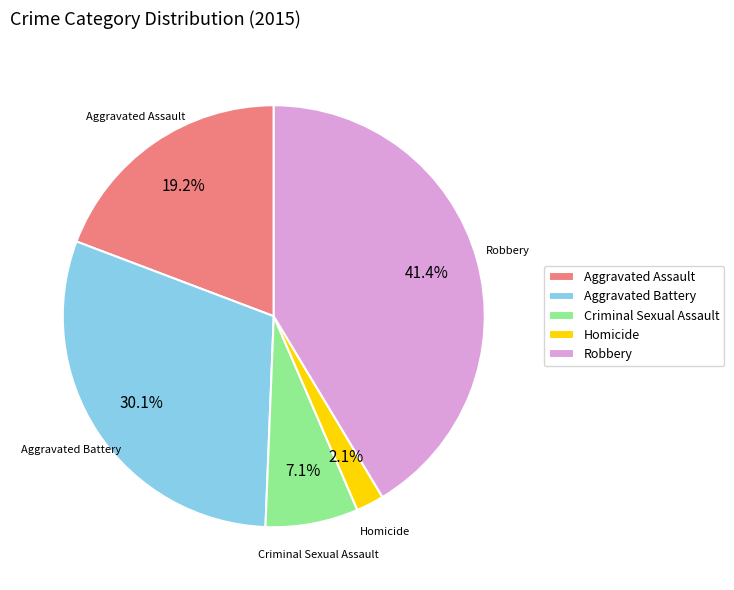

To the nearest percent, what is the combined percentage of Aggravated Battery and Aggravated Assault?

49%